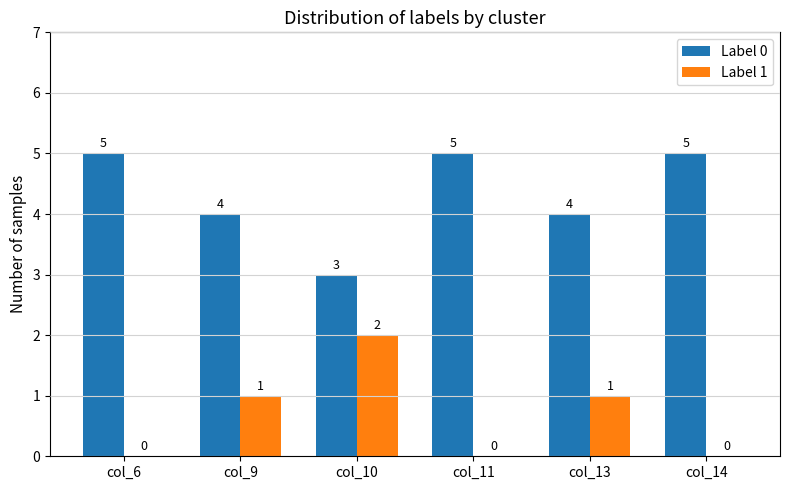

What is the sum of all Label 0 values?

26